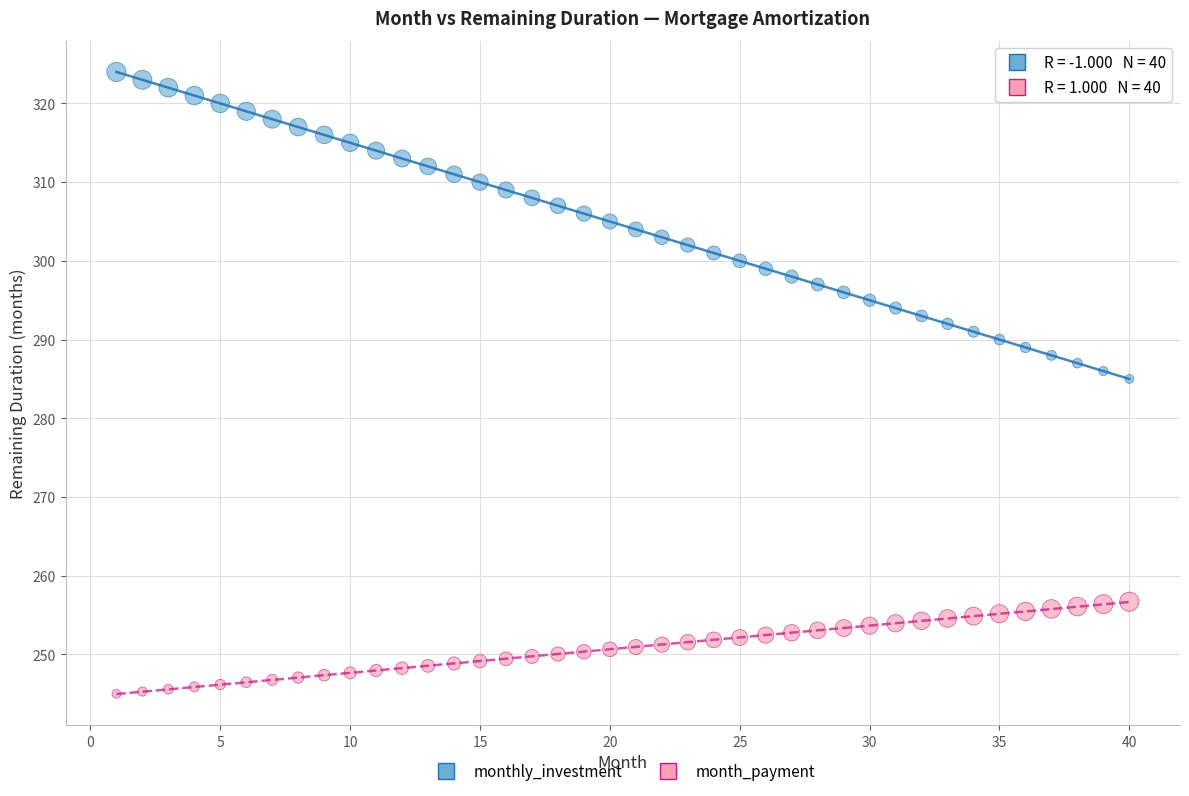

Which series reaches the maximum Y coordinate?

monthly_investment